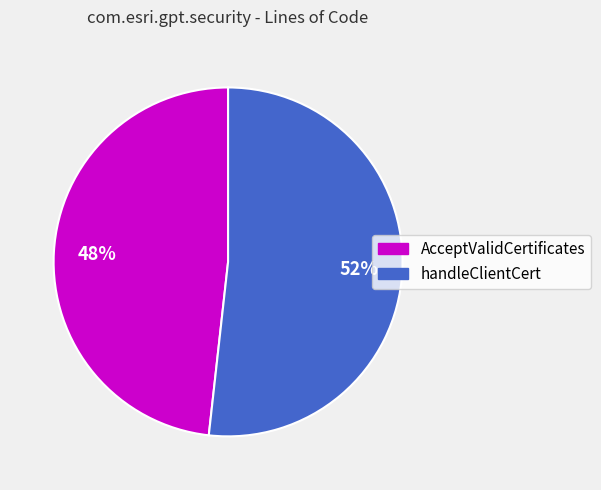

The handleClientCert slice represents 64% of the pie. True or false?

False